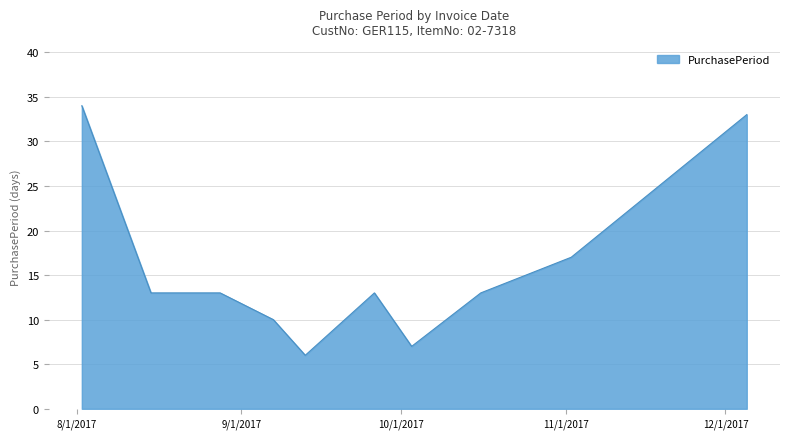

What is the difference between the maximum and minimum values?

28